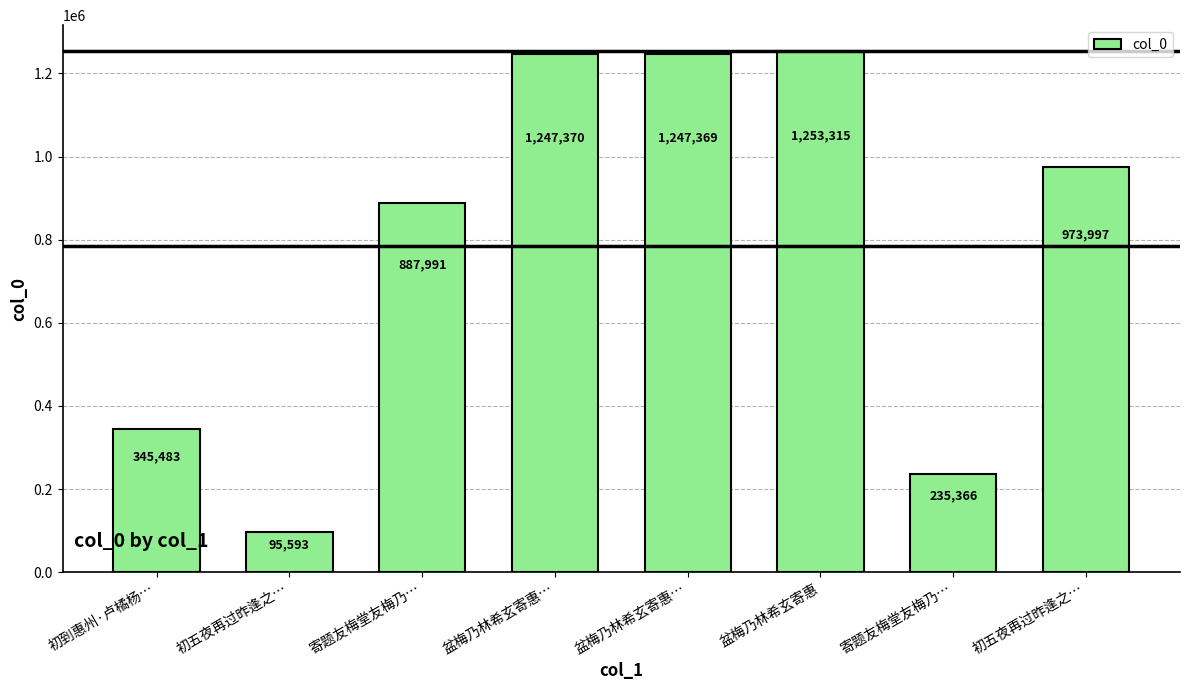

Approximately how many times larger is the value at 盆梅乃林希玄寄惠 compared to 初五夜再过昨逢之…?

13.1